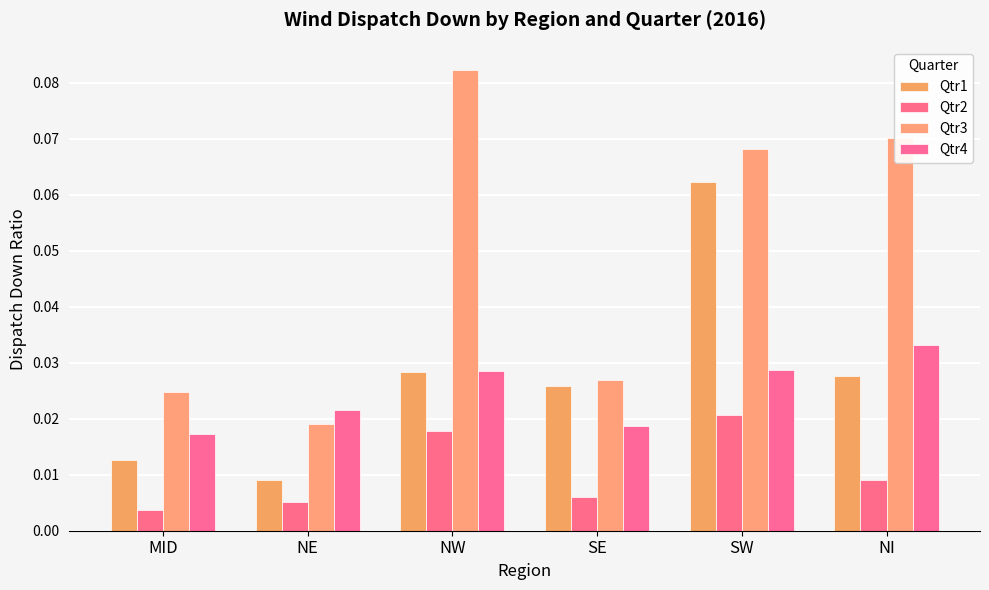

Reading left to right, extract all data points from this chart.

Qtr1: 0.0	0.0	0.0	0.0	0.1	0.0
Qtr2: 0.0	0.0	0.0	0.0	0.0	0.0
Qtr3: 0.0	0.0	0.1	0.0	0.1	0.1
Qtr4: 0.0	0.0	0.0	0.0	0.0	0.0